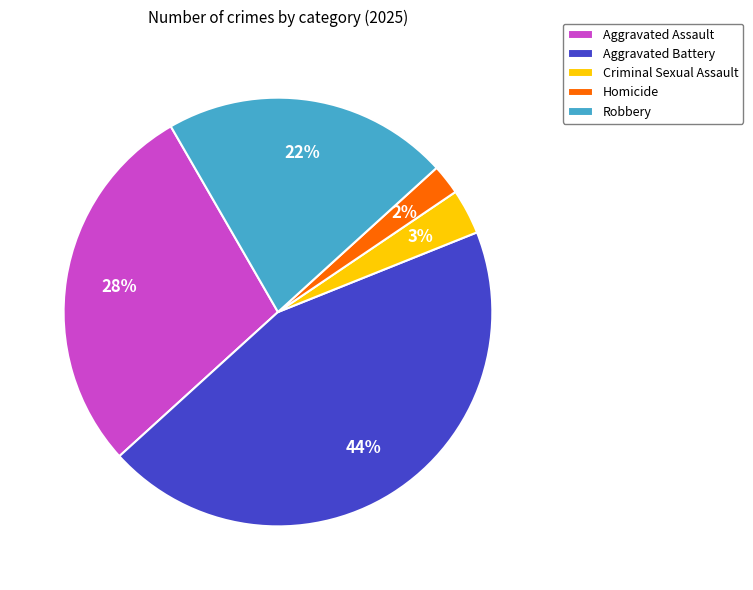

To the nearest percent, what percentage of the pie is Aggravated Battery?

44%